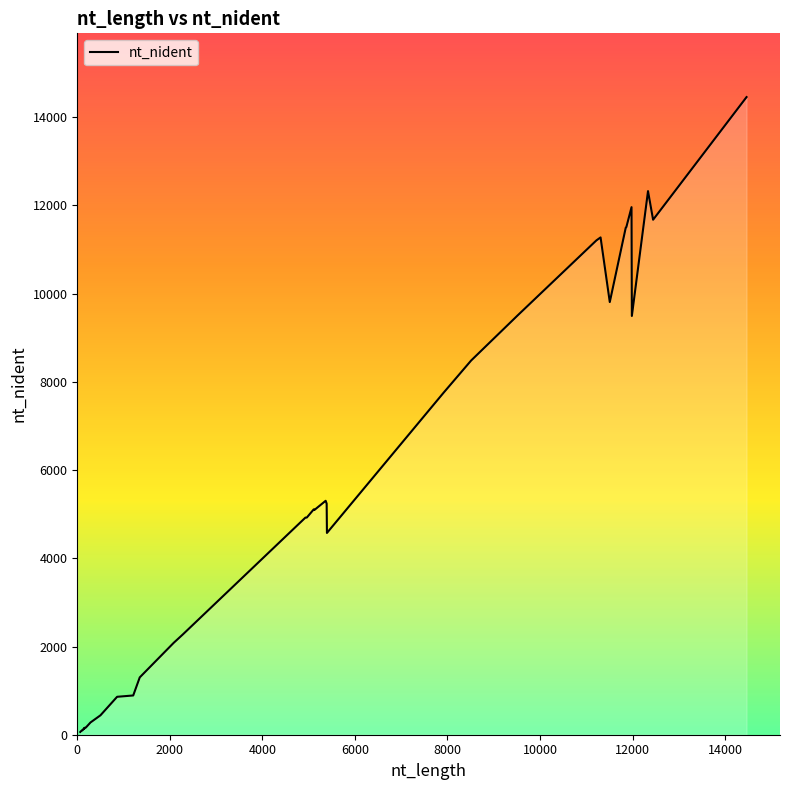

What is the greatest value displayed?

14458